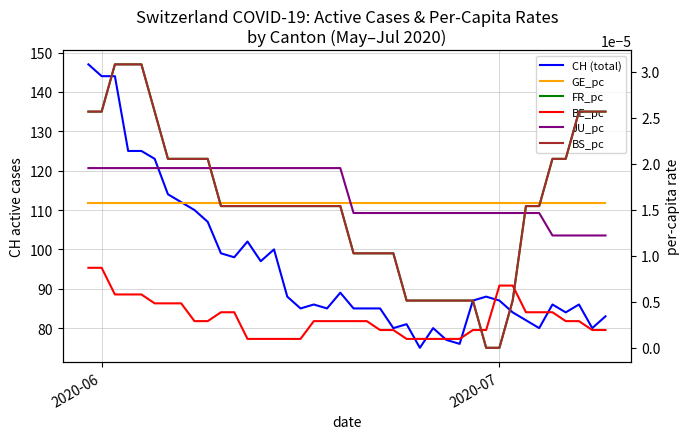

Which series has the largest range (max minus min)?

CH (total)